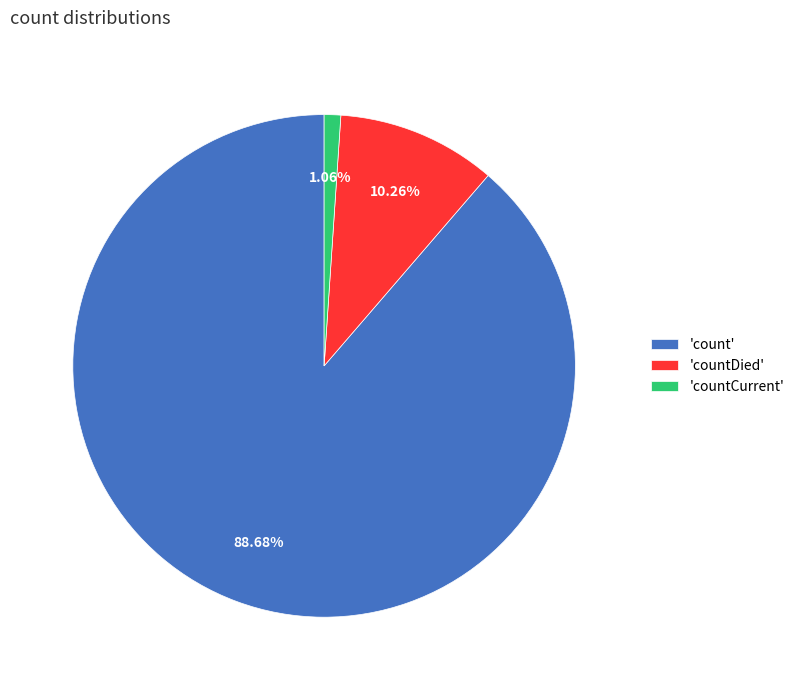

Which category accounts for the majority?

'count'